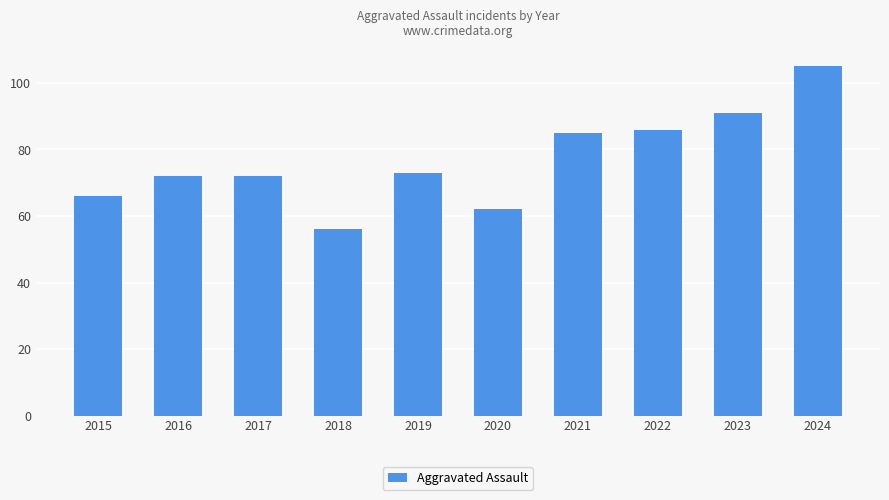

Reading left to right, extract all data points from this chart.

66	72	72	56	73	62	85	86	91	105